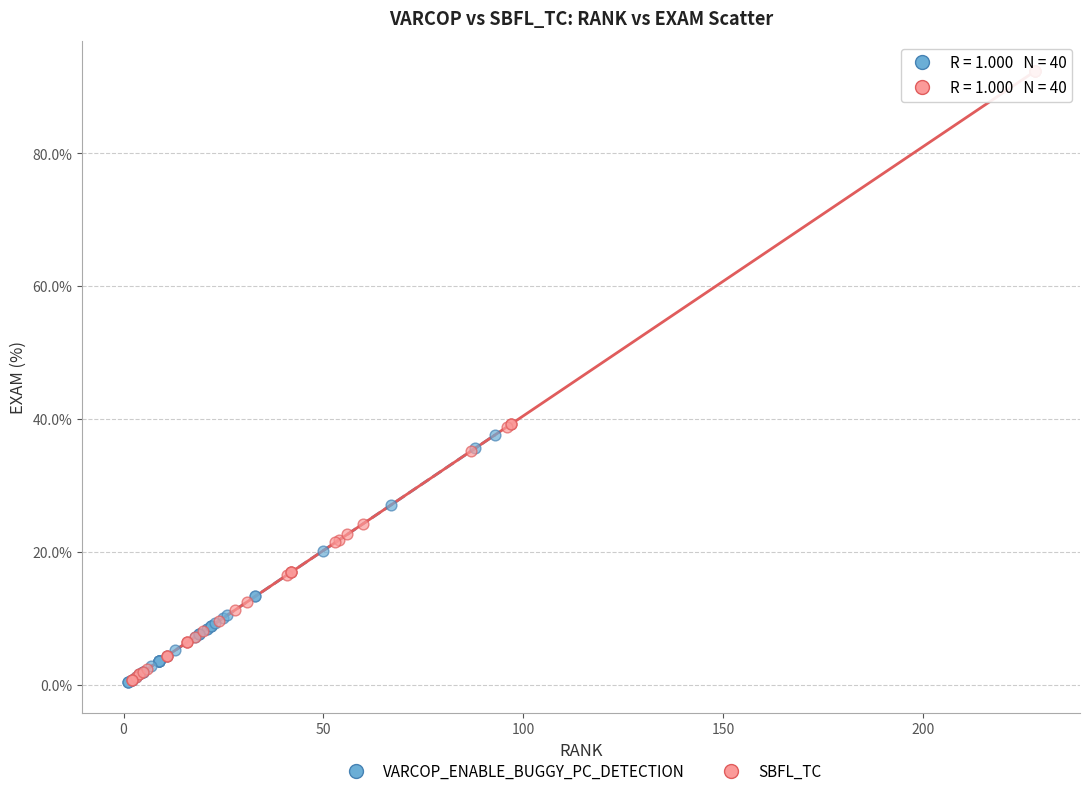

Which series has the widest spread of Y values?

SBFL_TC